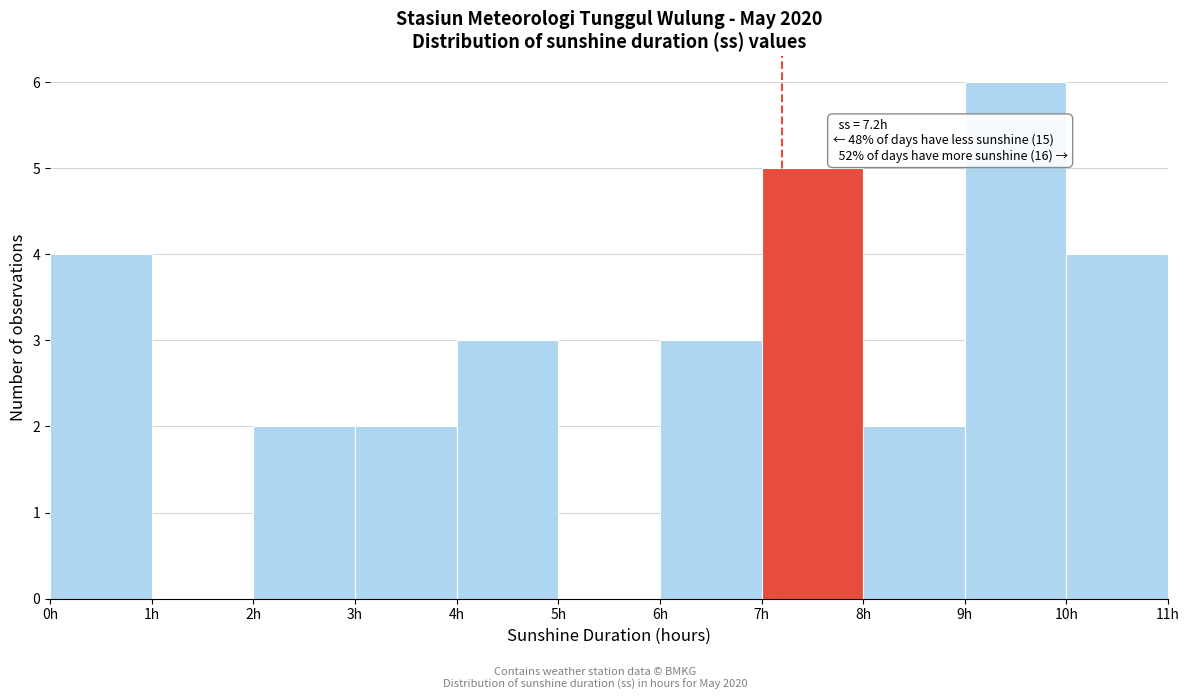

Over which range of the x-axis is the bar tallest?

9 to 10